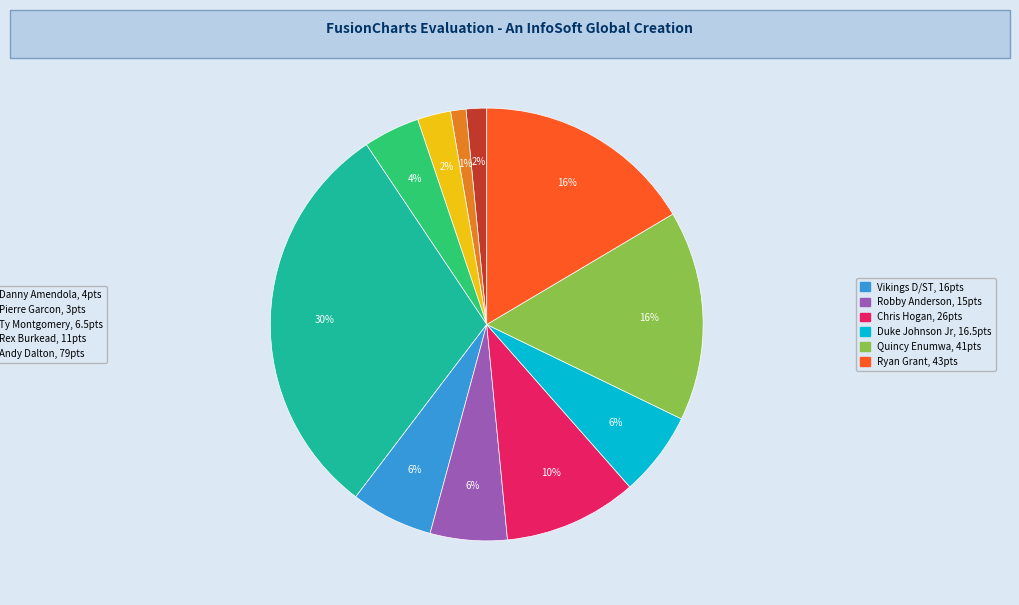

To the nearest percent, what is the difference between the largest and smallest slice percentages?

29%